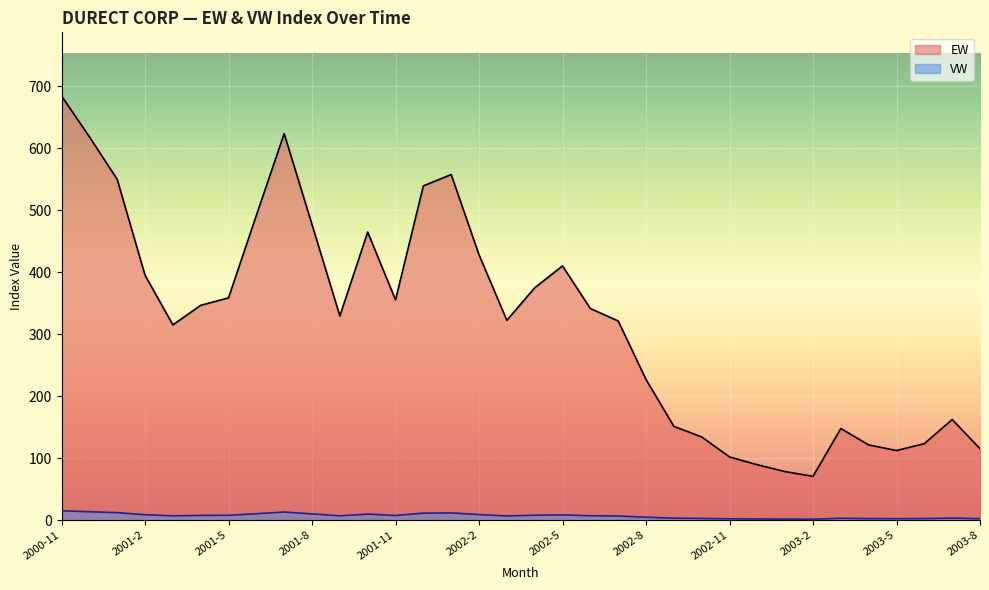

The EW series shows 139.3 at 2002-12. True or false?

False